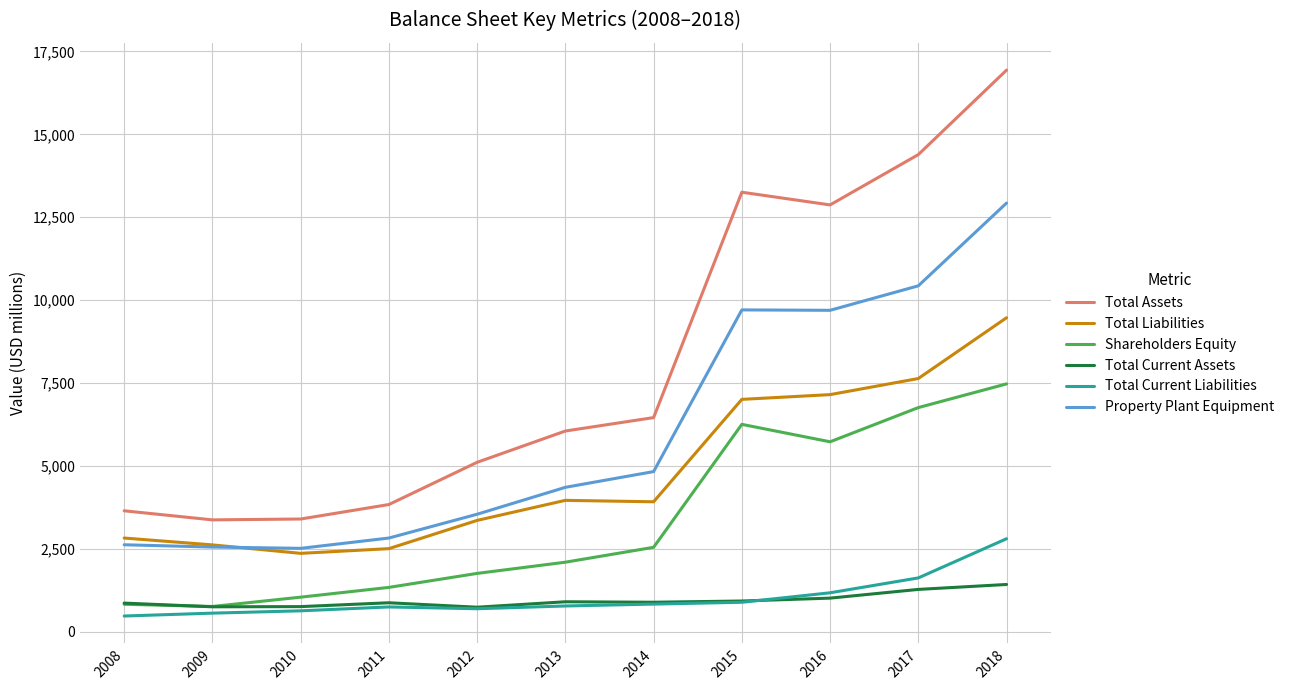

Between 2012 and 2015, which series saw the biggest shift?

Total Assets